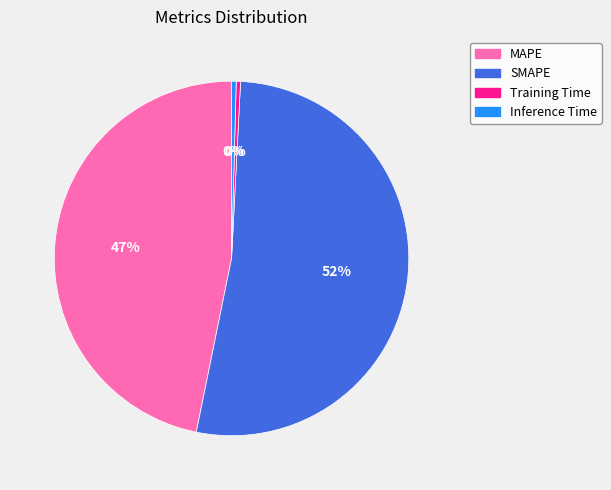

To the nearest percent, what is the combined percentage of SMAPE and Training Time?

53%